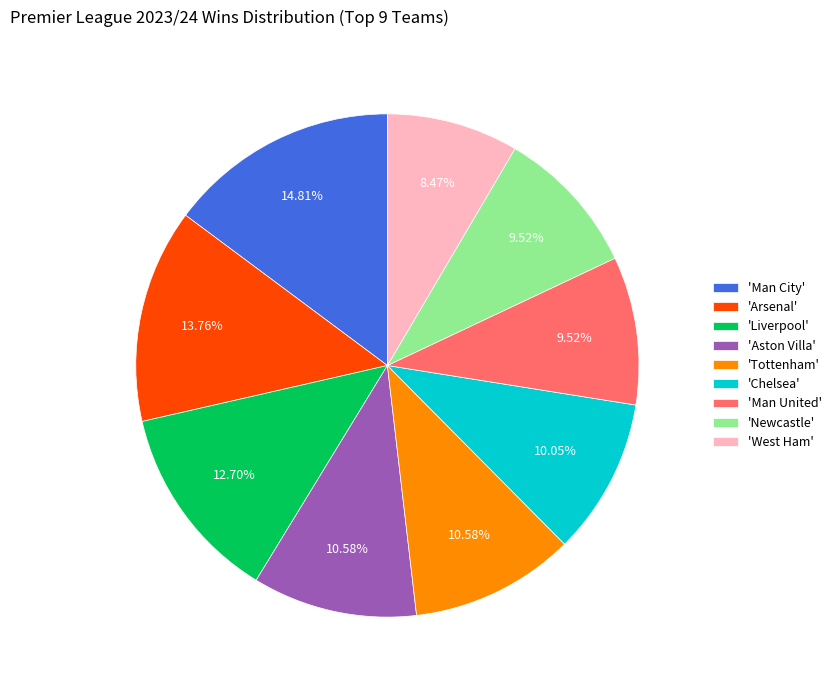

Approximately how many times larger is the value at 'Aston Villa' compared to 'Arsenal'?

0.8